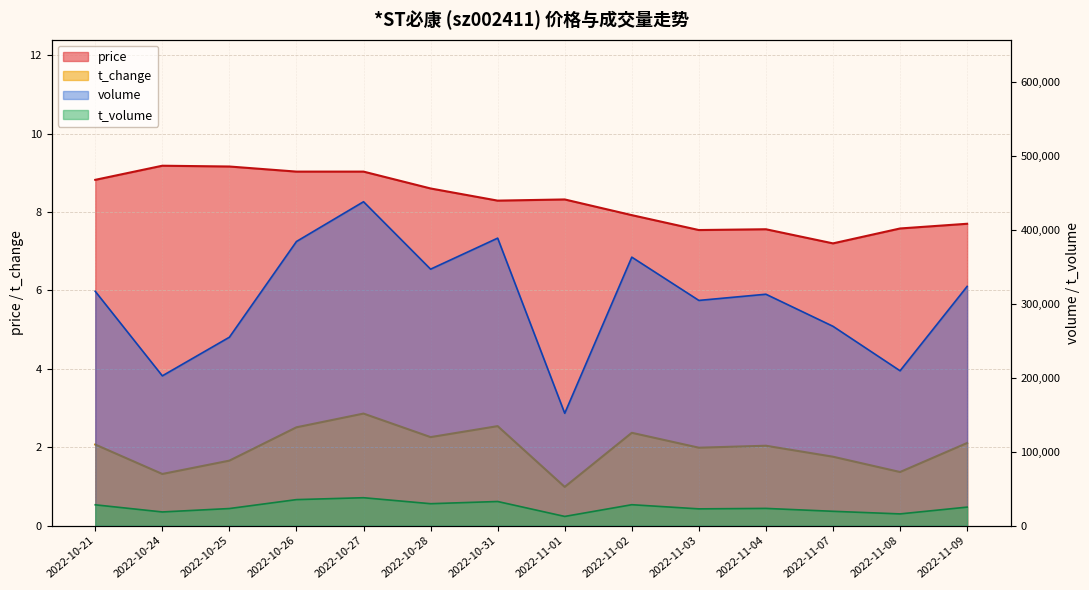

The volume series shows 206402.2 at 2022-10-31. True or false?

False